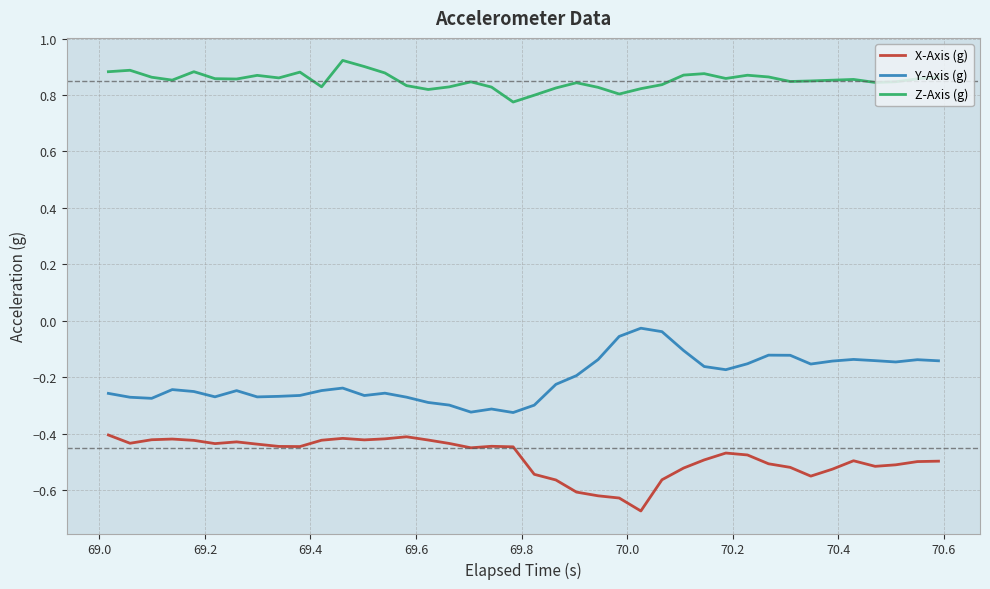

True or false: Y-Axis (g) and Z-Axis (g) intersect in this chart.

False